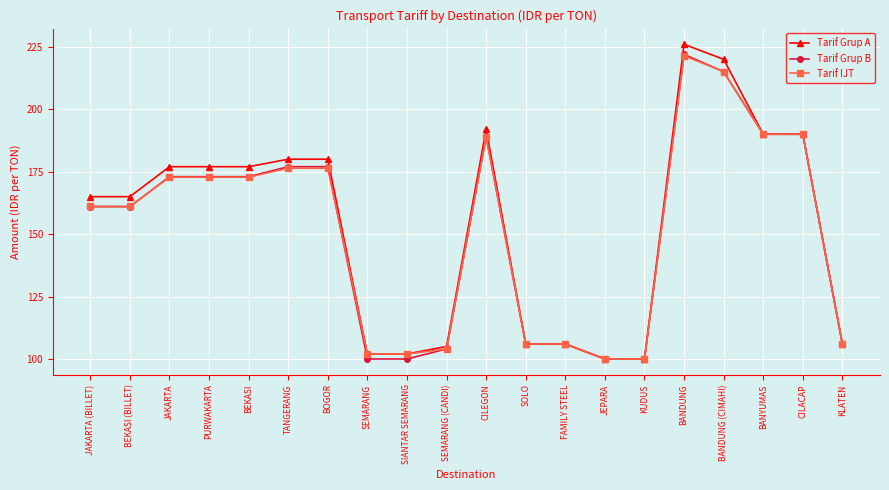

What is the difference between the Tarif Grup B values at BANYUMAS and JAKARTA (BILLET)?

29.0